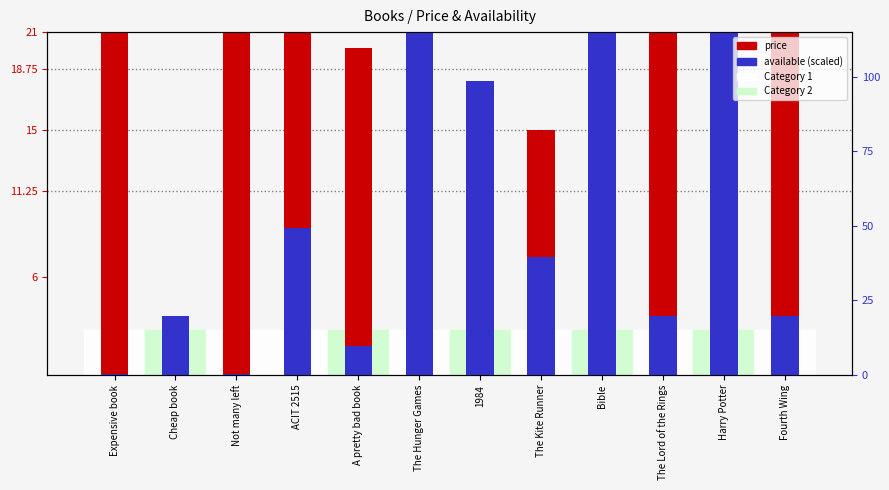

Where does the price series first go above 20?

Expensive book